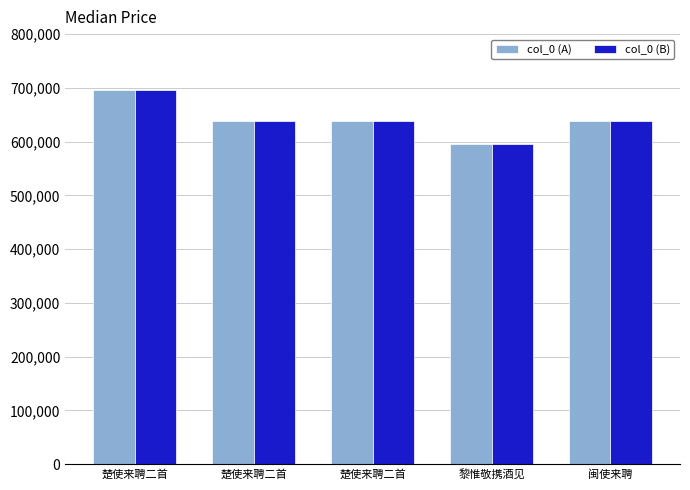

List the series in order of their peak value, highest first.

col_0 (A), col_0 (B)